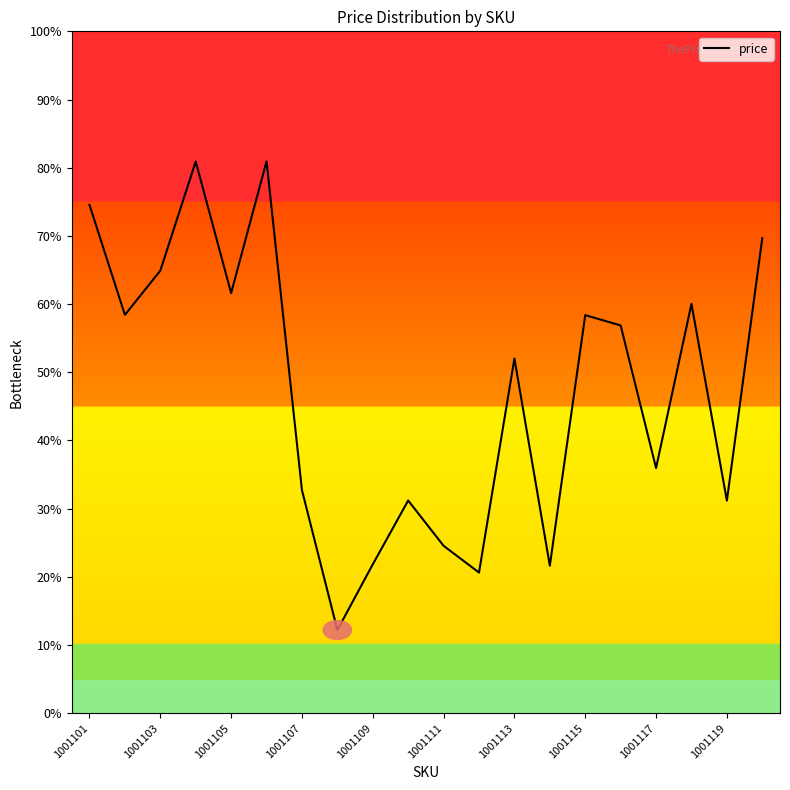

How many interior local peaks (higher than both neighbors) does the data have?

6